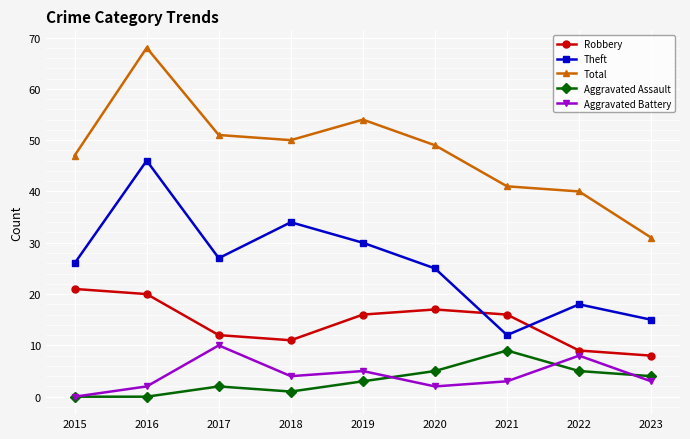

Is it true that Total equals 51 at 2017?

True